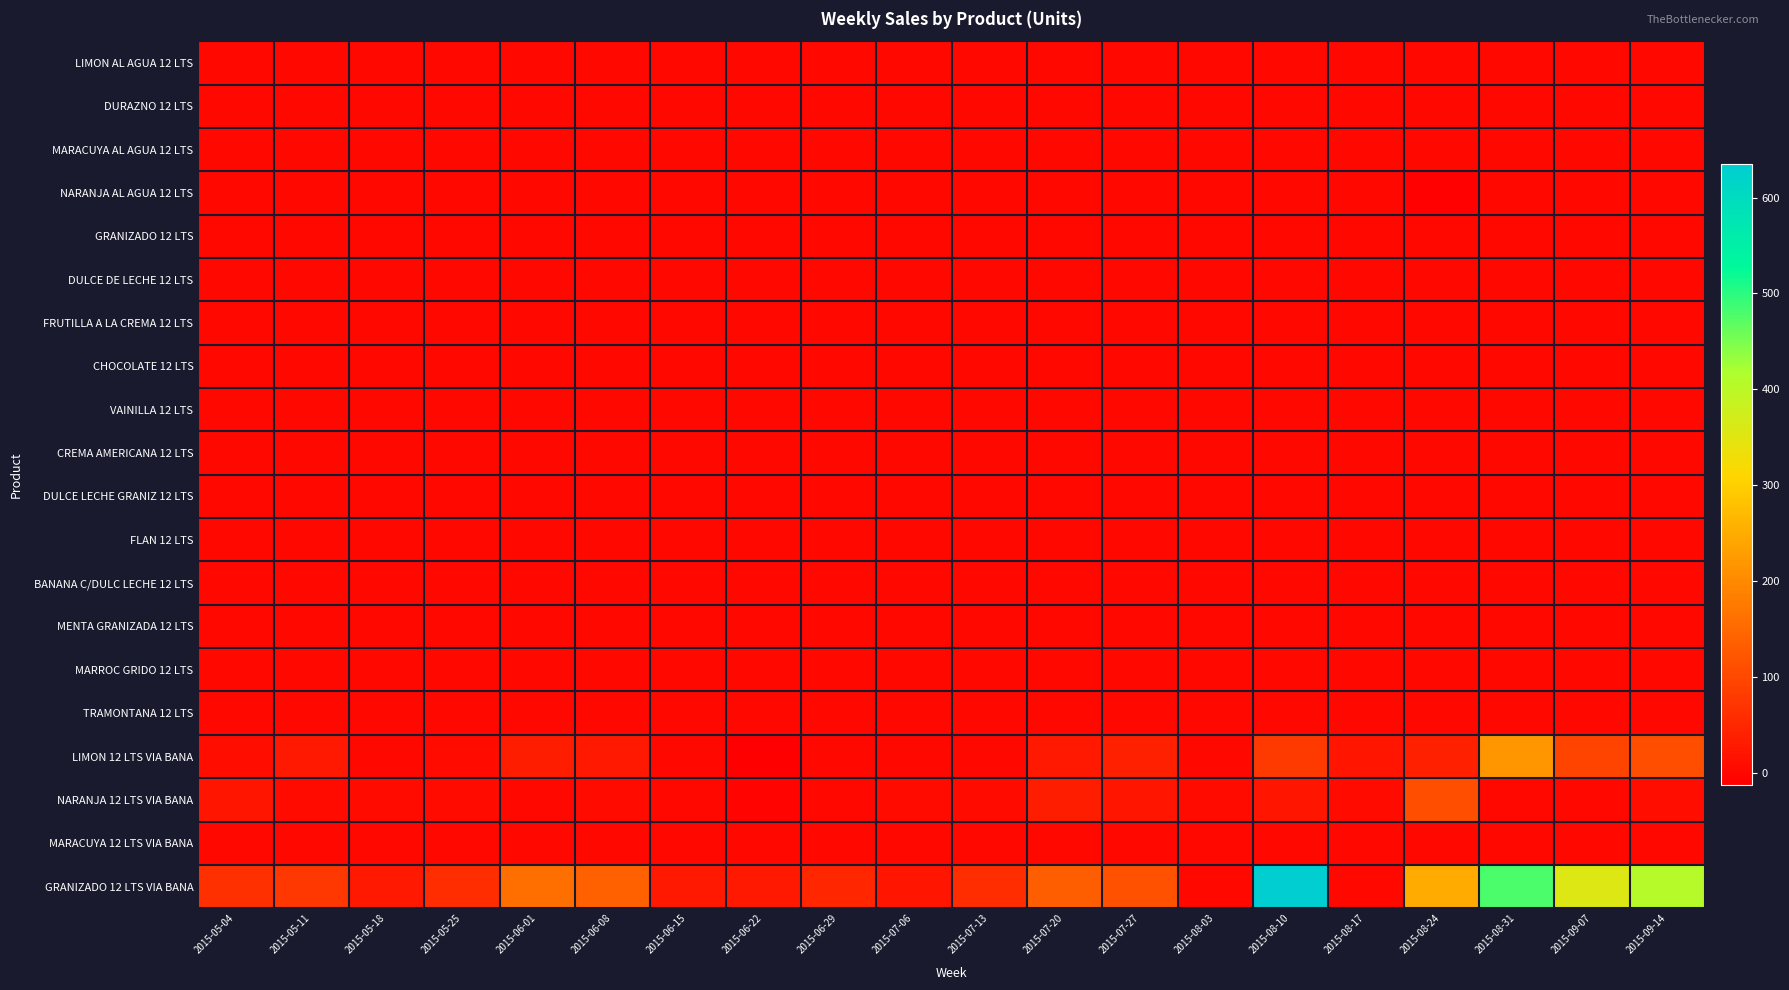

Reading left to right, list all the values displayed in this chart.

LIMON AL AGUA 12 LTS: 2015-05-04=0	2015-05-11=0	2015-05-18=0	2015-05-25=0	2015-06-01=0	2015-06-08=0	2015-06-15=0	2015-06-22=0	2015-06-29=0	2015-07-06=0	2015-07-13=0	2015-07-20=0	2015-07-27=1	2015-08-03=0	2015-08-10=0	2015-08-17=0	2015-08-24=0	2015-08-31=0	2015-09-07=0	2015-09-14=0
DURAZNO 12 LTS: 2015-05-04=0	2015-05-11=0	2015-05-18=0	2015-05-25=0	2015-06-01=0	2015-06-08=0	2015-06-15=0	2015-06-22=0	2015-06-29=0	2015-07-06=0	2015-07-13=0	2015-07-20=0	2015-07-27=0	2015-08-03=0	2015-08-10=0	2015-08-17=0	2015-08-24=0	2015-08-31=0	2015-09-07=0	2015-09-14=0
MARACUYA AL AGUA 12 LTS: 2015-05-04=0	2015-05-11=0	2015-05-18=0	2015-05-25=0	2015-06-01=0	2015-06-08=0	2015-06-15=0	2015-06-22=0	2015-06-29=0	2015-07-06=0	2015-07-13=0	2015-07-20=0	2015-07-27=2	2015-08-03=0	2015-08-10=0	2015-08-17=0	2015-08-24=0	2015-08-31=0	2015-09-07=0	2015-09-14=0
NARANJA AL AGUA 12 LTS: 2015-05-04=0	2015-05-11=0	2015-05-18=0	2015-05-25=0	2015-06-01=0	2015-06-08=0	2015-06-15=0	2015-06-22=0	2015-06-29=0	2015-07-06=0	2015-07-13=0	2015-07-20=0	2015-07-27=0	2015-08-03=0	2015-08-10=0	2015-08-17=0	2015-08-24=-10	2015-08-31=0	2015-09-07=0	2015-09-14=0
GRANIZADO 12 LTS: 2015-05-04=0	2015-05-11=0	2015-05-18=0	2015-05-25=0	2015-06-01=0	2015-06-08=0	2015-06-15=0	2015-06-22=0	2015-06-29=0	2015-07-06=0	2015-07-13=0	2015-07-20=0	2015-07-27=0	2015-08-03=0	2015-08-10=0	2015-08-17=0	2015-08-24=0	2015-08-31=0	2015-09-07=0	2015-09-14=0
DULCE DE LECHE 12 LTS: 2015-05-04=0	2015-05-11=0	2015-05-18=0	2015-05-25=0	2015-06-01=0	2015-06-08=0	2015-06-15=0	2015-06-22=0	2015-06-29=0	2015-07-06=0	2015-07-13=0	2015-07-20=0	2015-07-27=0	2015-08-03=0	2015-08-10=0	2015-08-17=0	2015-08-24=0	2015-08-31=0	2015-09-07=0	2015-09-14=0
FRUTILLA A LA CREMA 12 LTS: 2015-05-04=0	2015-05-11=0	2015-05-18=0	2015-05-25=0	2015-06-01=0	2015-06-08=0	2015-06-15=0	2015-06-22=0	2015-06-29=0	2015-07-06=0	2015-07-13=0	2015-07-20=0	2015-07-27=0	2015-08-03=0	2015-08-10=0	2015-08-17=0	2015-08-24=0	2015-08-31=0	2015-09-07=0	2015-09-14=0
CHOCOLATE 12 LTS: 2015-05-04=0	2015-05-11=0	2015-05-18=0	2015-05-25=0	2015-06-01=0	2015-06-08=0	2015-06-15=0	2015-06-22=0	2015-06-29=0	2015-07-06=0	2015-07-13=0	2015-07-20=0	2015-07-27=0	2015-08-03=0	2015-08-10=0	2015-08-17=0	2015-08-24=0	2015-08-31=0	2015-09-07=0	2015-09-14=0
VAINILLA 12 LTS: 2015-05-04=0	2015-05-11=0	2015-05-18=0	2015-05-25=0	2015-06-01=0	2015-06-08=0	2015-06-15=0	2015-06-22=0	2015-06-29=0	2015-07-06=0	2015-07-13=0	2015-07-20=0	2015-07-27=0	2015-08-03=0	2015-08-10=0	2015-08-17=0	2015-08-24=0	2015-08-31=0	2015-09-07=0	2015-09-14=0
CREMA AMERICANA 12 LTS: 2015-05-04=0	2015-05-11=0	2015-05-18=0	2015-05-25=0	2015-06-01=0	2015-06-08=0	2015-06-15=0	2015-06-22=0	2015-06-29=0	2015-07-06=0	2015-07-13=0	2015-07-20=0	2015-07-27=0	2015-08-03=0	2015-08-10=0	2015-08-17=0	2015-08-24=0	2015-08-31=0	2015-09-07=0	2015-09-14=0
DULCE LECHE GRANIZ 12 LTS: 2015-05-04=0	2015-05-11=0	2015-05-18=0	2015-05-25=0	2015-06-01=0	2015-06-08=0	2015-06-15=0	2015-06-22=0	2015-06-29=0	2015-07-06=0	2015-07-13=0	2015-07-20=0	2015-07-27=0	2015-08-03=0	2015-08-10=0	2015-08-17=0	2015-08-24=0	2015-08-31=0	2015-09-07=0	2015-09-14=0
FLAN 12 LTS: 2015-05-04=0	2015-05-11=0	2015-05-18=0	2015-05-25=0	2015-06-01=0	2015-06-08=0	2015-06-15=0	2015-06-22=0	2015-06-29=0	2015-07-06=0	2015-07-13=0	2015-07-20=0	2015-07-27=0	2015-08-03=0	2015-08-10=0	2015-08-17=0	2015-08-24=0	2015-08-31=0	2015-09-07=0	2015-09-14=0
BANANA C/DULC LECHE 12 LTS: 2015-05-04=0	2015-05-11=0	2015-05-18=0	2015-05-25=0	2015-06-01=0	2015-06-08=0	2015-06-15=0	2015-06-22=0	2015-06-29=0	2015-07-06=0	2015-07-13=0	2015-07-20=0	2015-07-27=0	2015-08-03=0	2015-08-10=0	2015-08-17=0	2015-08-24=0	2015-08-31=0	2015-09-07=0	2015-09-14=0
MENTA GRANIZADA 12 LTS: 2015-05-04=0	2015-05-11=0	2015-05-18=0	2015-05-25=0	2015-06-01=0	2015-06-08=0	2015-06-15=0	2015-06-22=0	2015-06-29=0	2015-07-06=0	2015-07-13=0	2015-07-20=0	2015-07-27=0	2015-08-03=0	2015-08-10=0	2015-08-17=0	2015-08-24=0	2015-08-31=0	2015-09-07=0	2015-09-14=0
MARROC GRIDO 12 LTS: 2015-05-04=0	2015-05-11=0	2015-05-18=0	2015-05-25=0	2015-06-01=0	2015-06-08=0	2015-06-15=0	2015-06-22=0	2015-06-29=0	2015-07-06=0	2015-07-13=0	2015-07-20=0	2015-07-27=0	2015-08-03=0	2015-08-10=0	2015-08-17=0	2015-08-24=0	2015-08-31=0	2015-09-07=0	2015-09-14=0
TRAMONTANA 12 LTS: 2015-05-04=0	2015-05-11=0	2015-05-18=0	2015-05-25=0	2015-06-01=0	2015-06-08=0	2015-06-15=0	2015-06-22=0	2015-06-29=0	2015-07-06=0	2015-07-13=0	2015-07-20=0	2015-07-27=0	2015-08-03=0	2015-08-10=0	2015-08-17=0	2015-08-24=0	2015-08-31=0	2015-09-07=0	2015-09-14=0
LIMON 12 LTS VIA BANA: 2015-05-04=10	2015-05-11=30	2015-05-18=0	2015-05-25=5	2015-06-01=35	2015-06-08=30	2015-06-15=0	2015-06-22=-13	2015-06-29=0	2015-07-06=0	2015-07-13=0	2015-07-20=30	2015-07-27=40	2015-08-03=0	2015-08-10=80	2015-08-17=20	2015-08-24=40	2015-08-31=218	2015-09-07=95	2015-09-14=110
NARANJA 12 LTS VIA BANA: 2015-05-04=20	2015-05-11=5	2015-05-18=5	2015-05-25=5	2015-06-01=0	2015-06-08=5	2015-06-15=0	2015-06-22=-5	2015-06-29=0	2015-07-06=5	2015-07-13=5	2015-07-20=35	2015-07-27=20	2015-08-03=5	2015-08-10=20	2015-08-17=5	2015-08-24=110	2015-08-31=0	2015-09-07=0	2015-09-14=10
MARACUYA 12 LTS VIA BANA: 2015-05-04=0	2015-05-11=0	2015-05-18=0	2015-05-25=0	2015-06-01=0	2015-06-08=0	2015-06-15=0	2015-06-22=0	2015-06-29=0	2015-07-06=0	2015-07-13=0	2015-07-20=0	2015-07-27=0	2015-08-03=0	2015-08-10=0	2015-08-17=0	2015-08-24=0	2015-08-31=0	2015-09-07=0	2015-09-14=0
GRANIZADO 12 LTS VIA BANA: 2015-05-04=65	2015-05-11=75	2015-05-18=30	2015-05-25=60	2015-06-01=160	2015-06-08=138	2015-06-15=30	2015-06-22=30	2015-06-29=50	2015-07-06=20	2015-07-13=60	2015-07-20=135	2015-07-27=115	2015-08-03=0	2015-08-10=635	2015-08-17=0	2015-08-24=250	2015-08-31=480	2015-09-07=355	2015-09-14=405